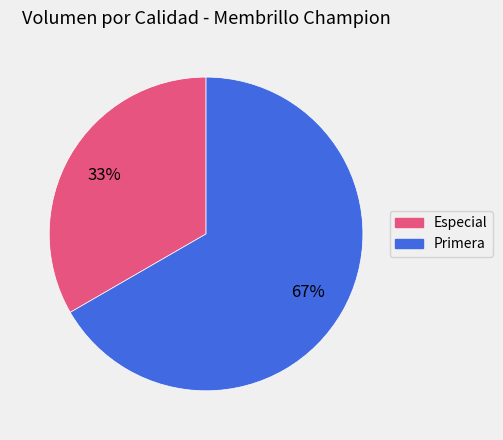

Does any single category account for the majority?

Yes